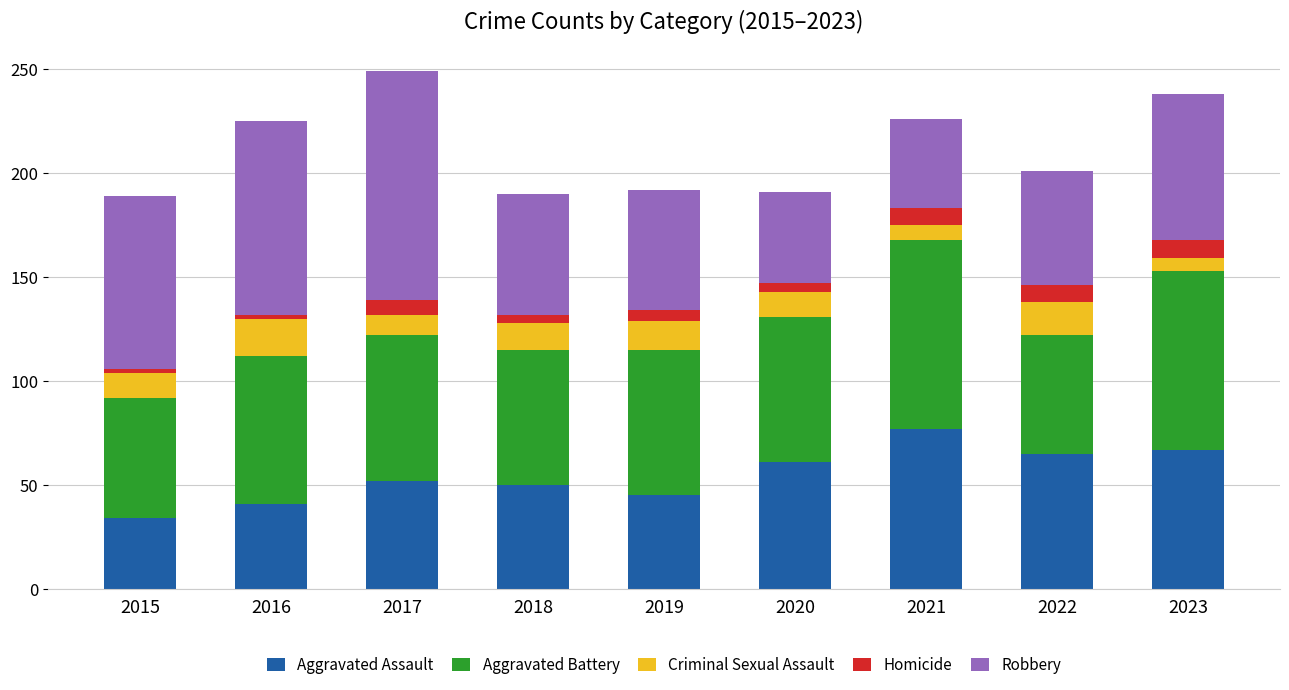

Are the bars horizontal?

No